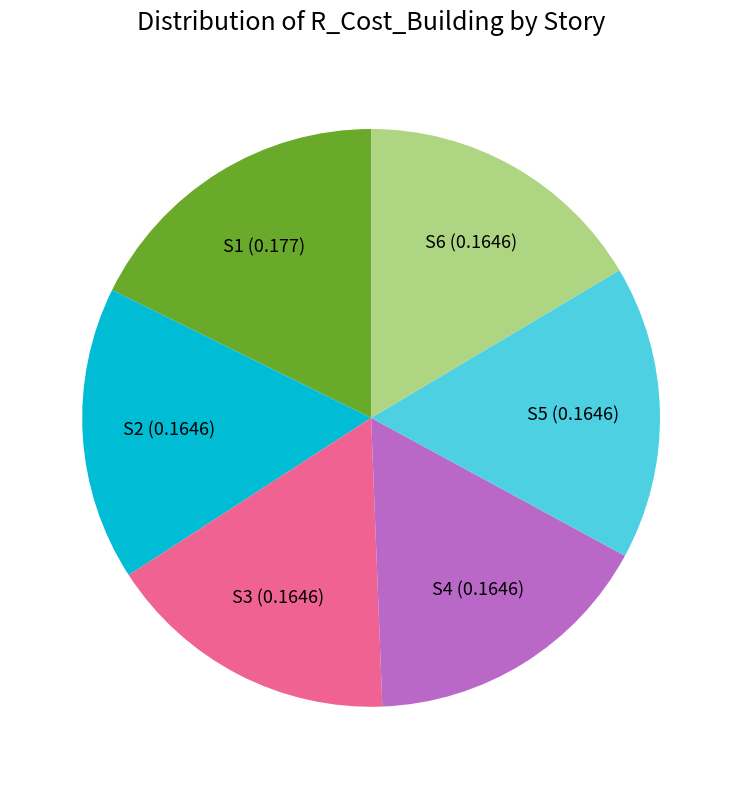

Is the sum of S5 and S1 greater than half?

No